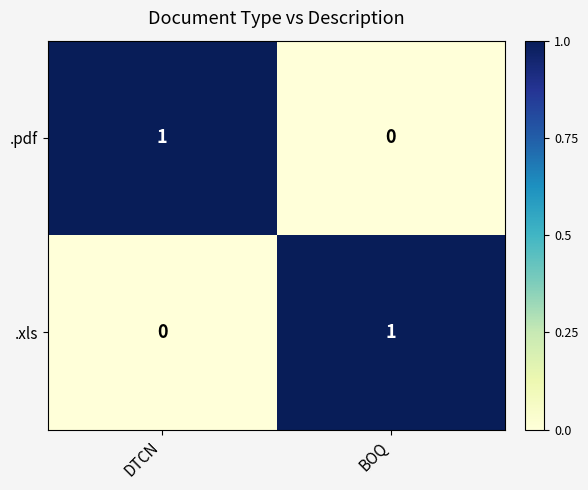

Which category has the lowest value in the .xls series?

DTCN